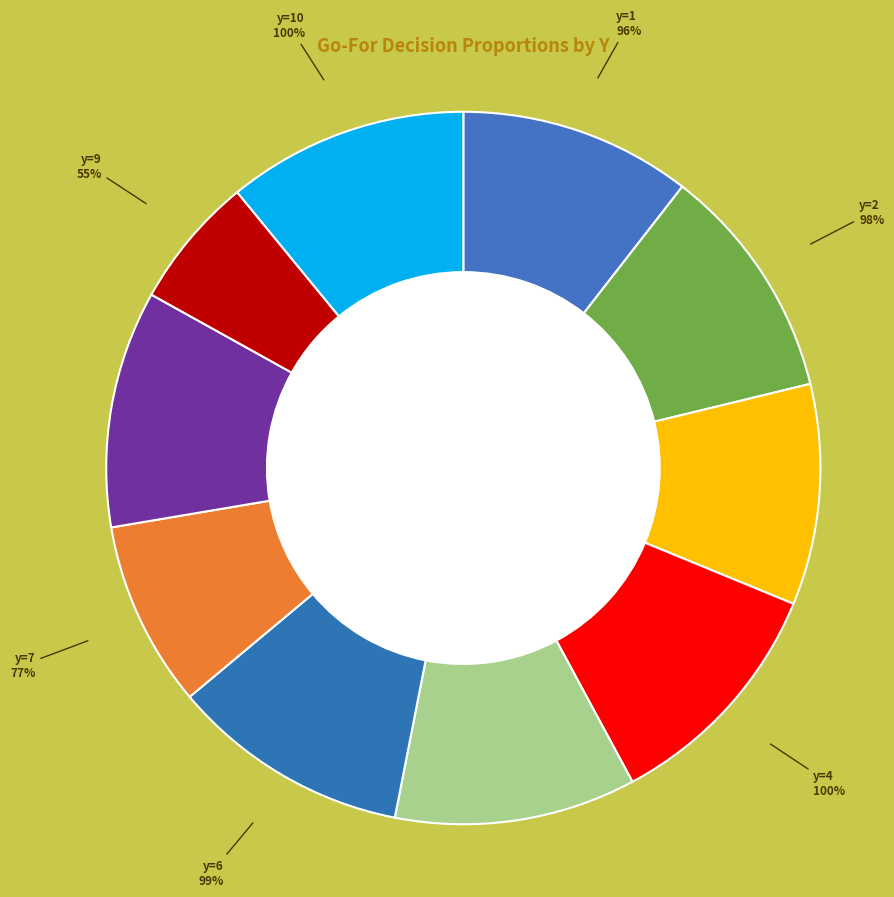

To the nearest percent, what portion does y=1 represent?

11%